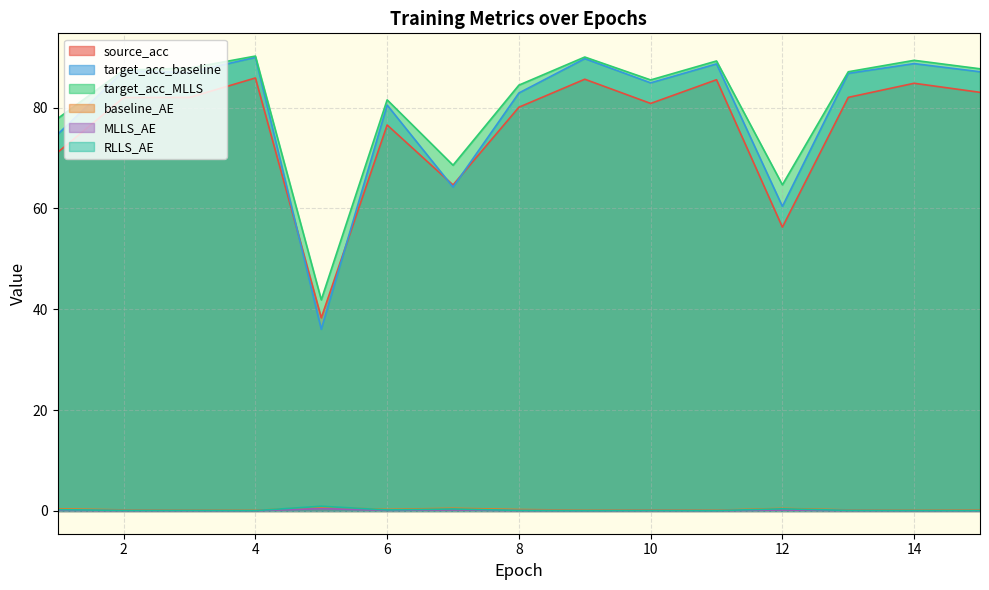

At which category is the sum across all series the highest?

4